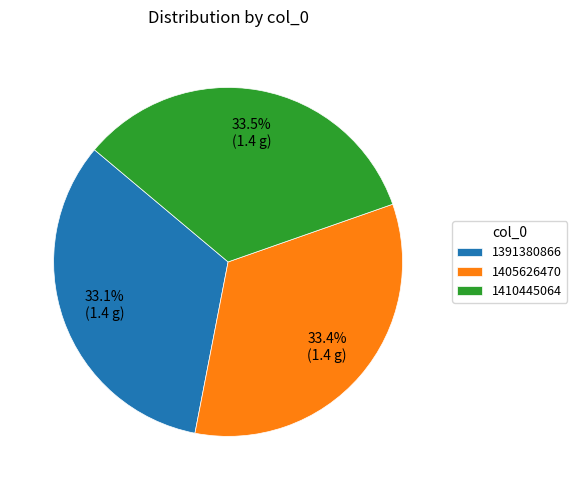

What is the ratio of the value at 1410445064 to the value at 1391380866?

1.0